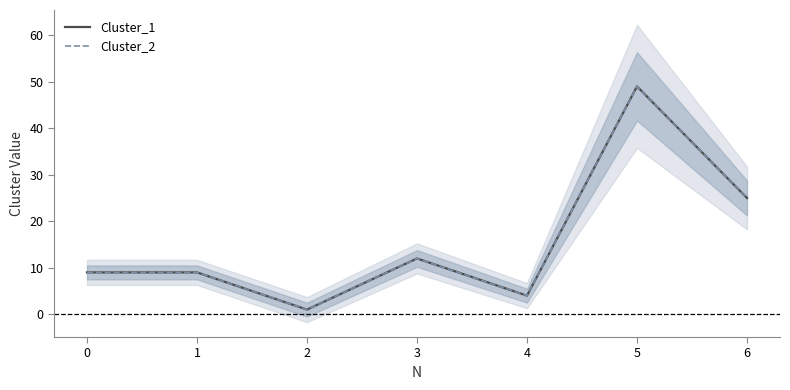

Which series has the largest total across all categories?

Cluster_1